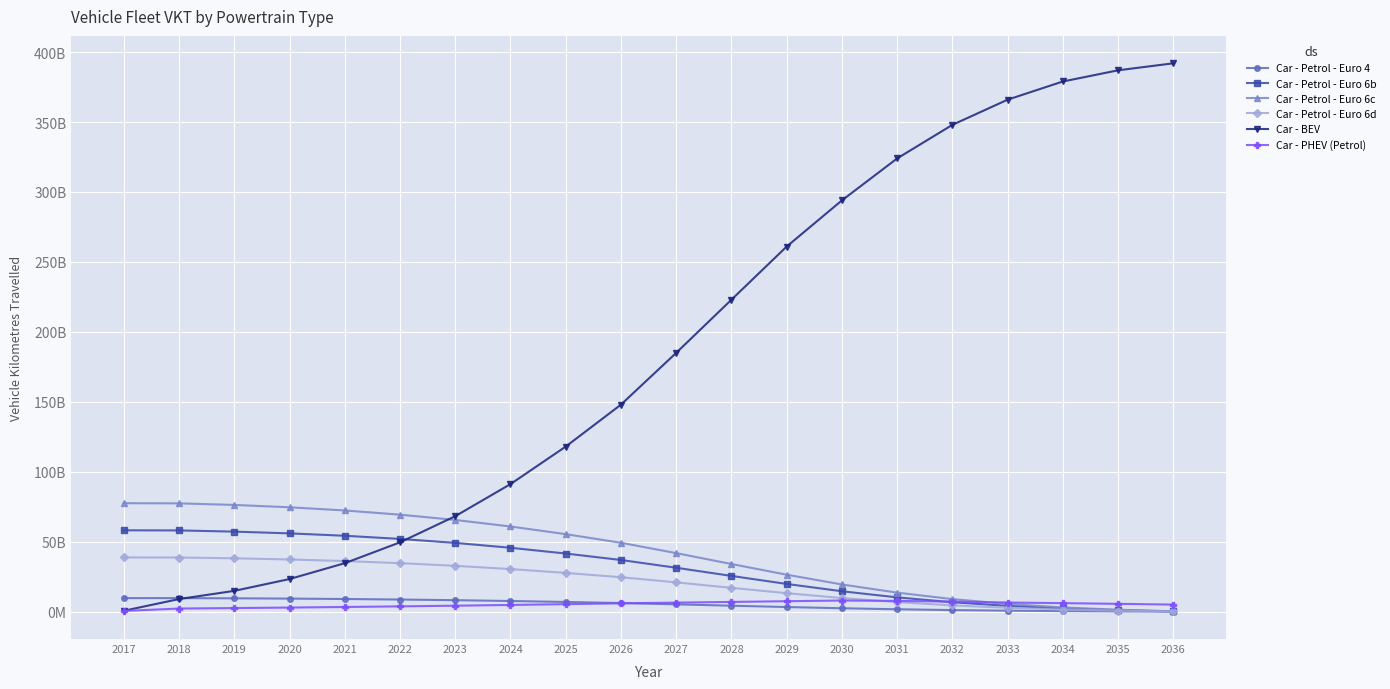

Which series has the largest total across all categories?

Car - BEV